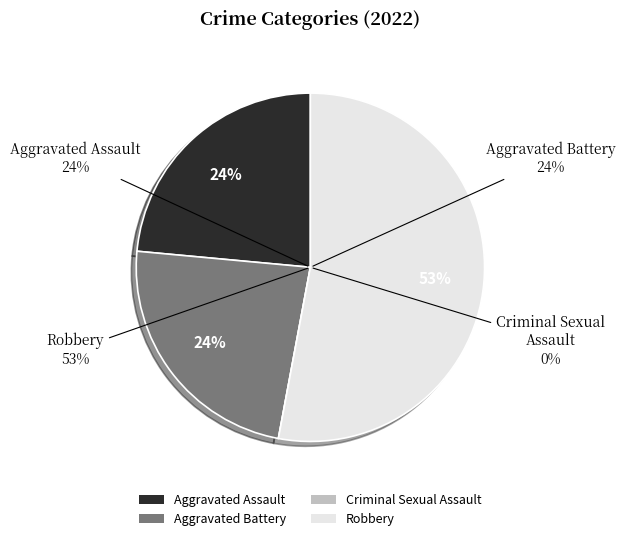

How many segments does this pie chart have?

4